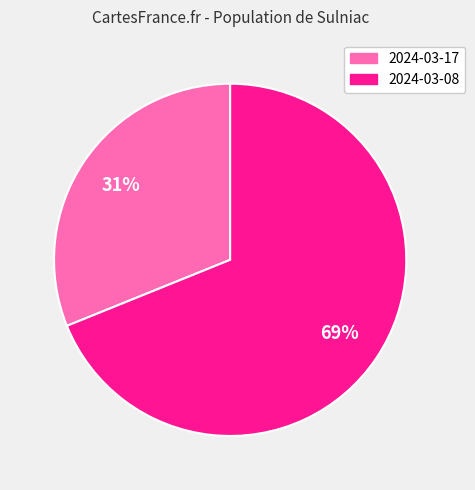

To the nearest percent, what portion does 2024-03-17 represent?

31%